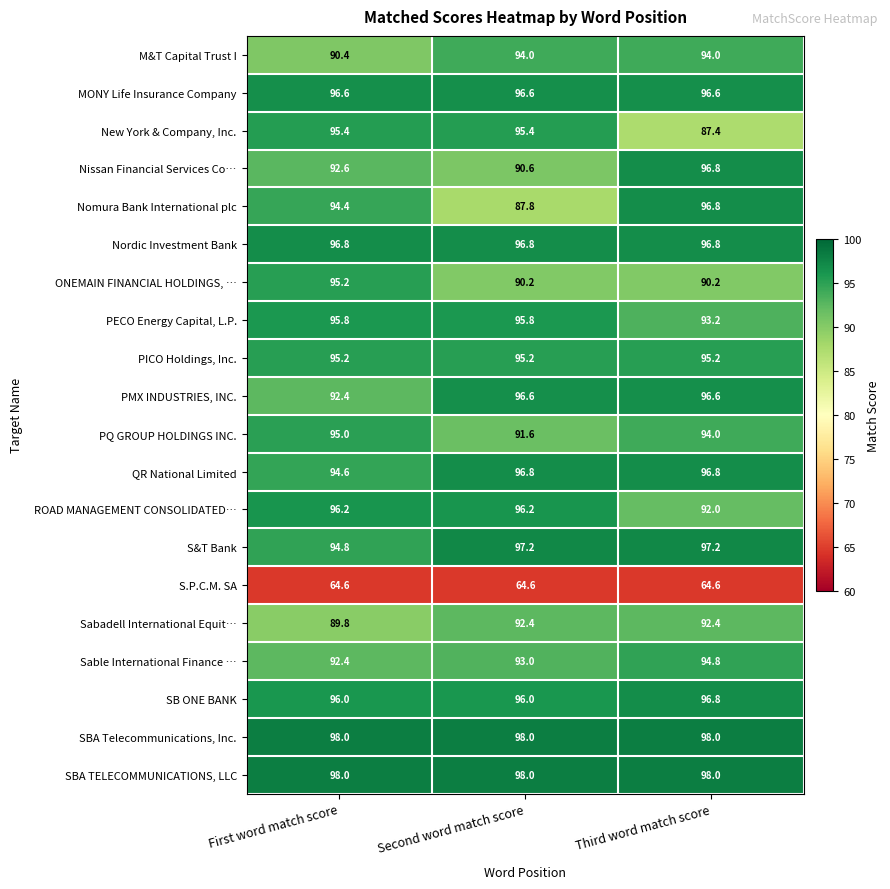

Which series has the largest range (max minus min)?

Nomura Bank International plc